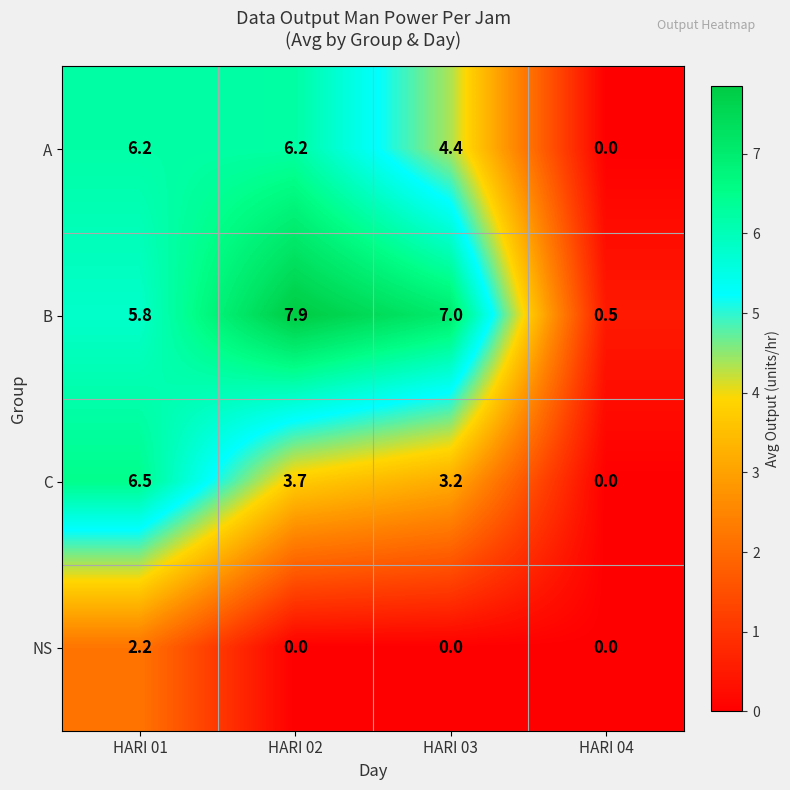

What is the approximate value of C at HARI 01?

6.5